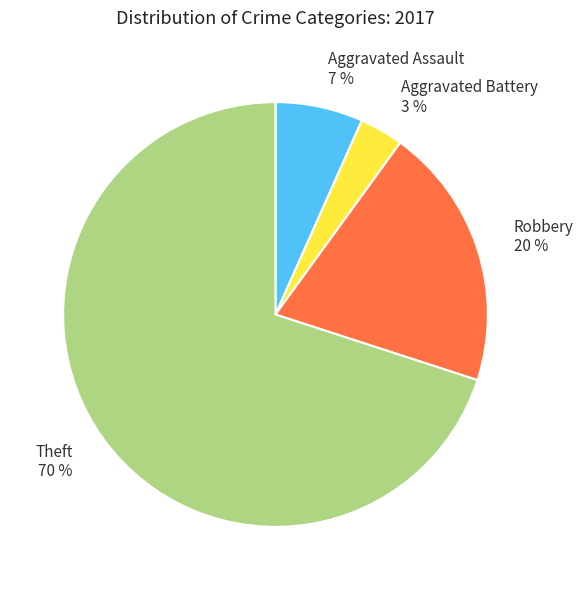

Which has a higher value, Robbery or Theft?

Theft